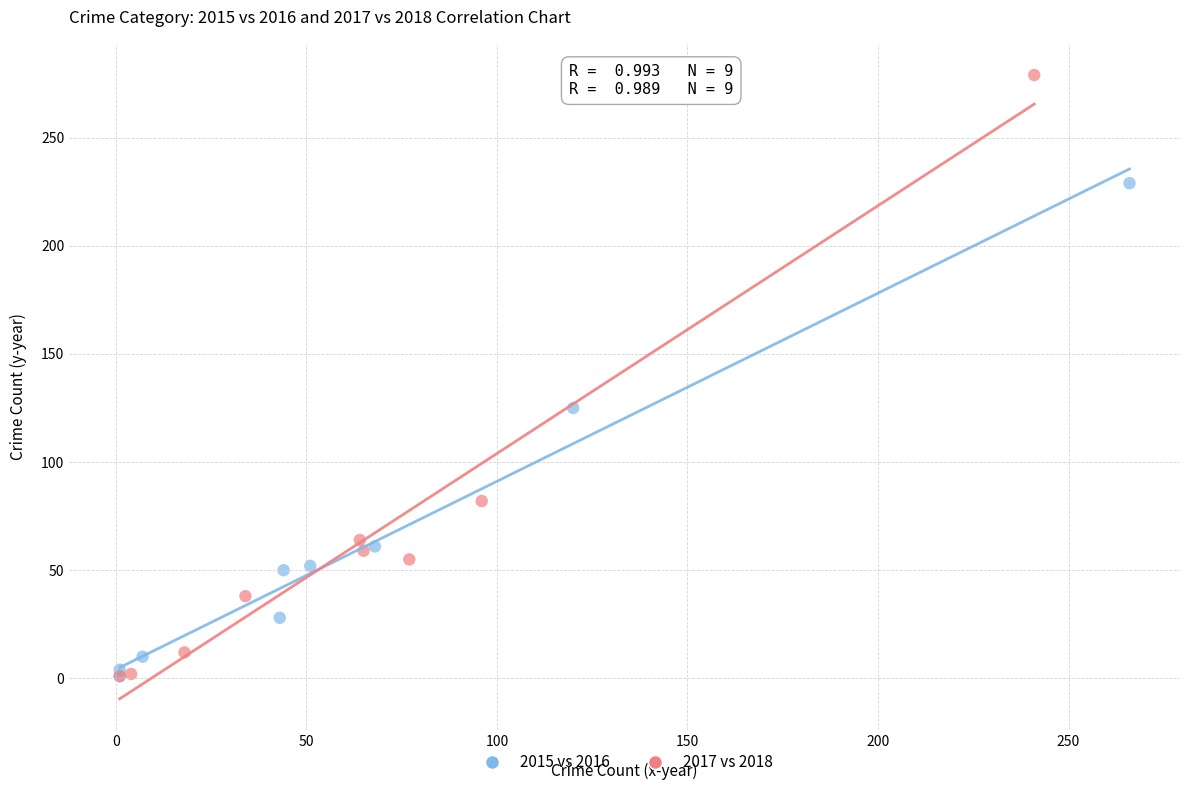

Which series has the widest spread of Y values?

2017 vs 2018